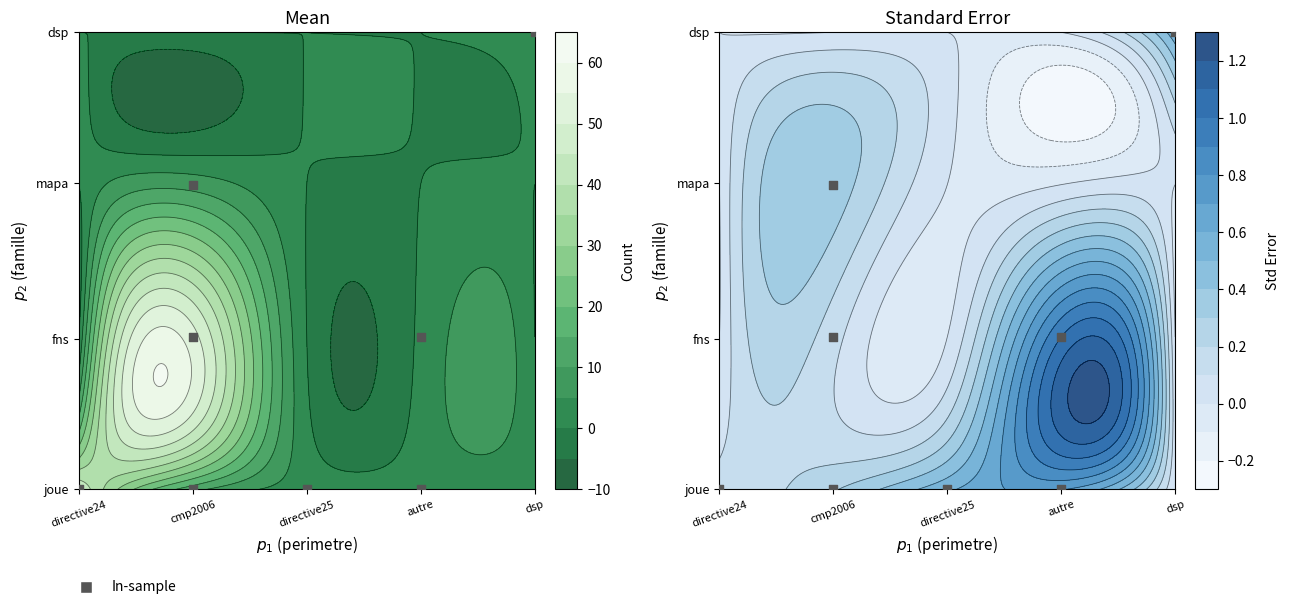

What is the sum of all mapa values?

8